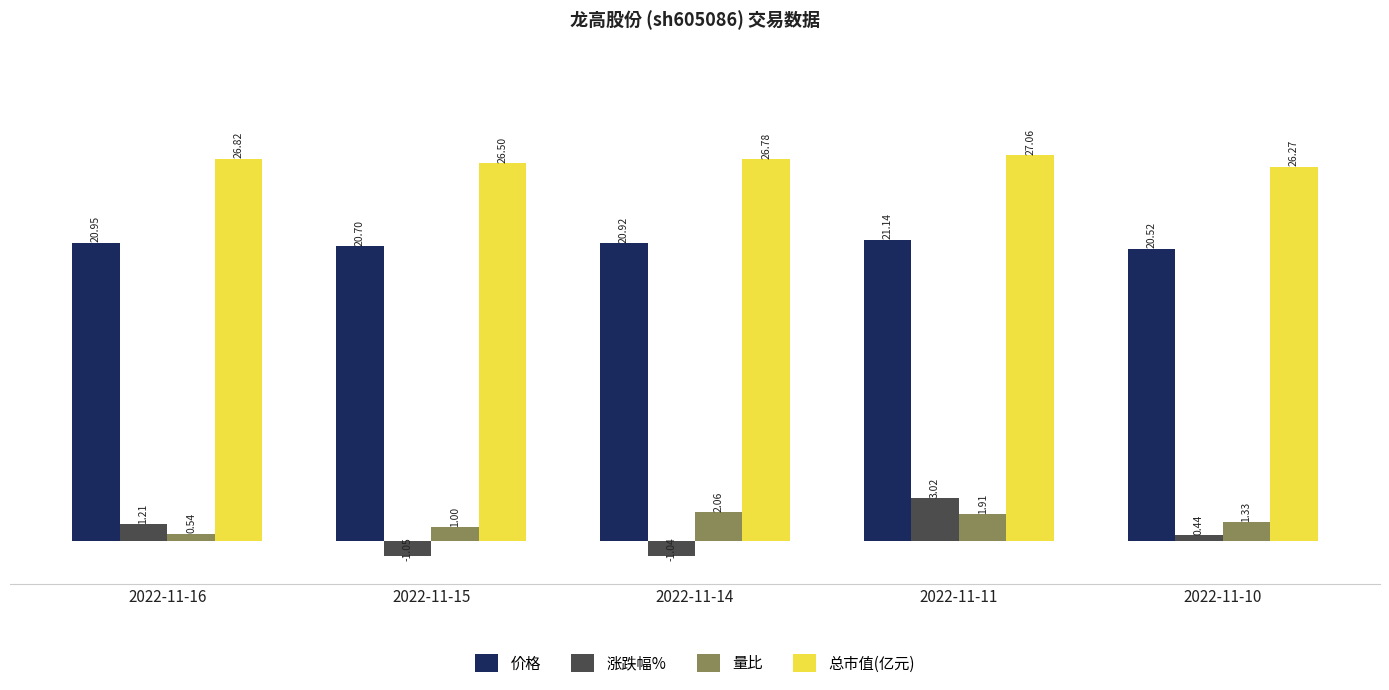

Is the value of 涨跌幅% at 2022-11-15 greater than the value of 总市值(亿元) at 2022-11-10?

No